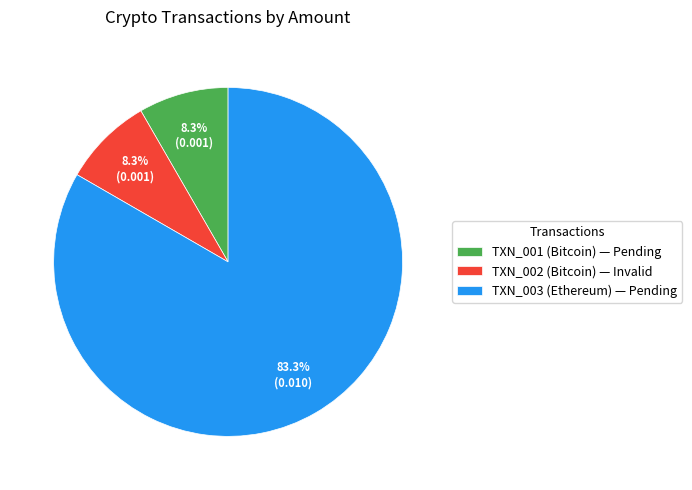

What portion of the pie excludes TXN_002 (Bitcoin) — Invalid?

91.7%